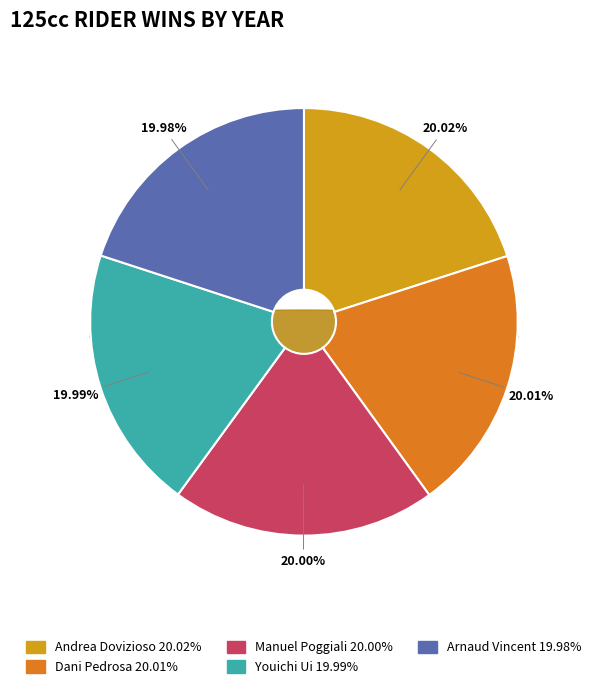

What is the smallest slice in the pie chart?

Arnaud Vincent